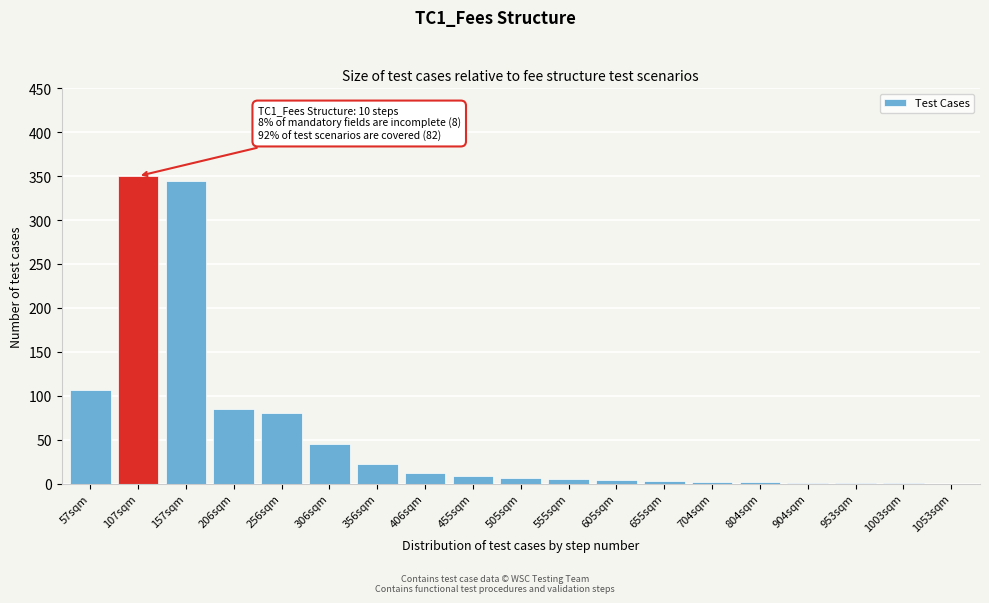

What is the maximum value shown in the chart?

350